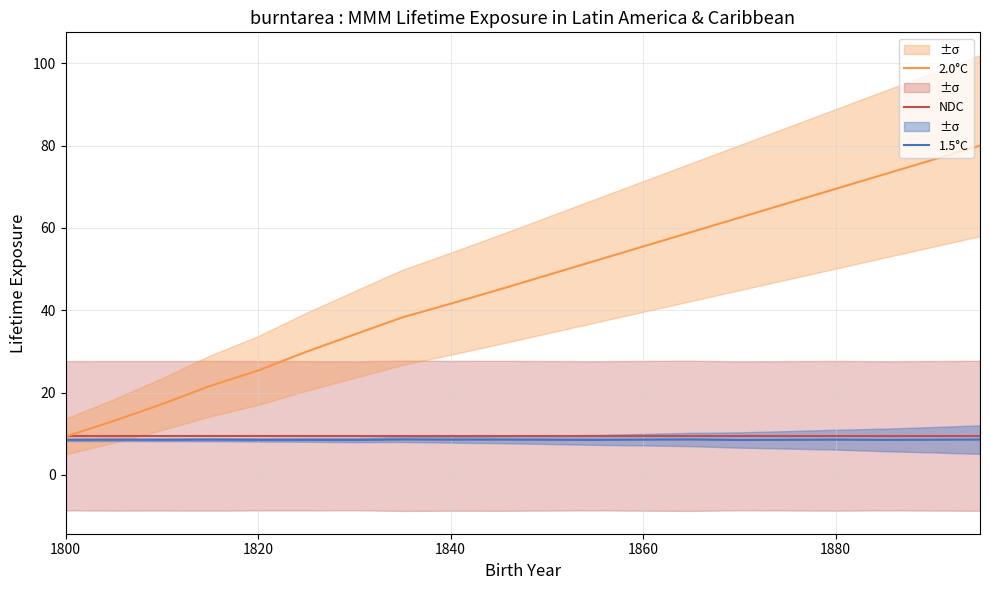

What is the value of the 2.0°C point at the 6th from the left?

29.9